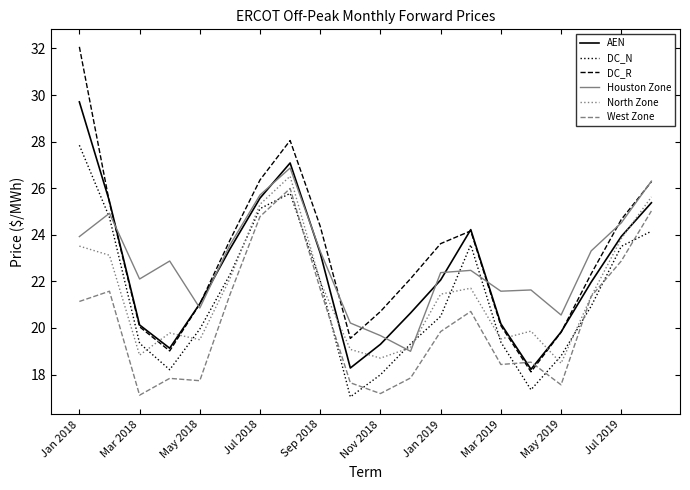

True or false: DC_R and DC_N intersect in this chart.

False